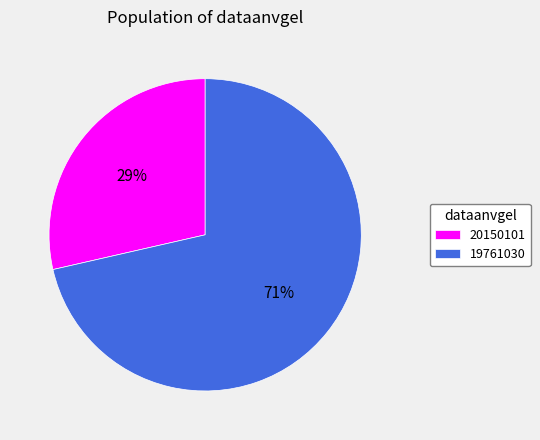

What is the majority slice?

19761030